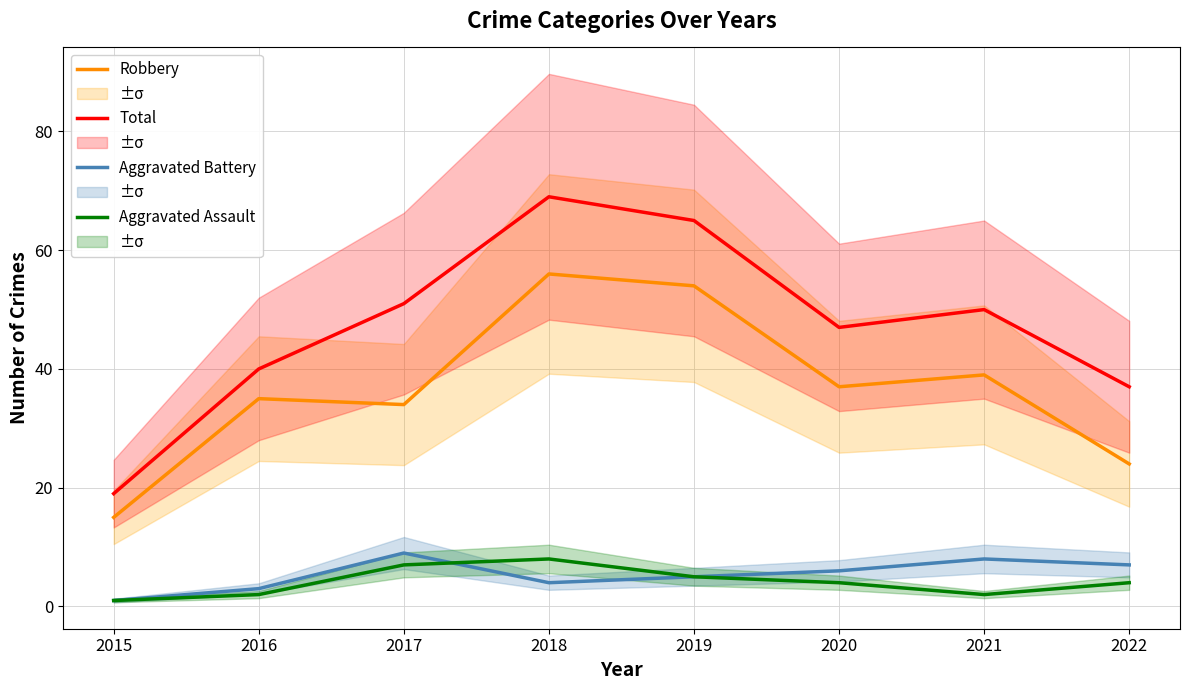

Is this an area chart (filled region under the line)?

No